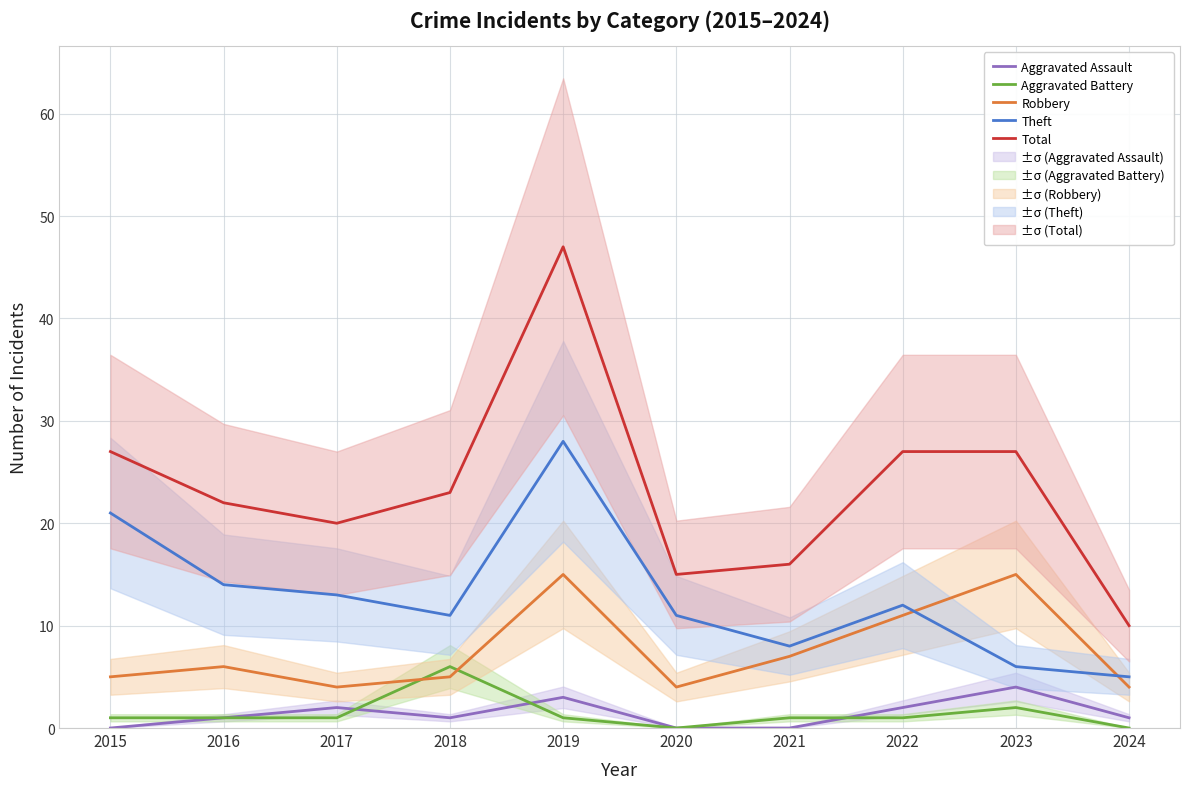

Reading right to left, what are all the values shown in this chart?

Aggravated Assault: 1	4	2	0	0	3	1	2	1	0
Aggravated Battery: 0	2	1	1	0	1	6	1	1	1
Robbery: 4	15	11	7	4	15	5	4	6	5
Theft: 5	6	12	8	11	28	11	13	14	21
Total: 10	27	27	16	15	47	23	20	22	27